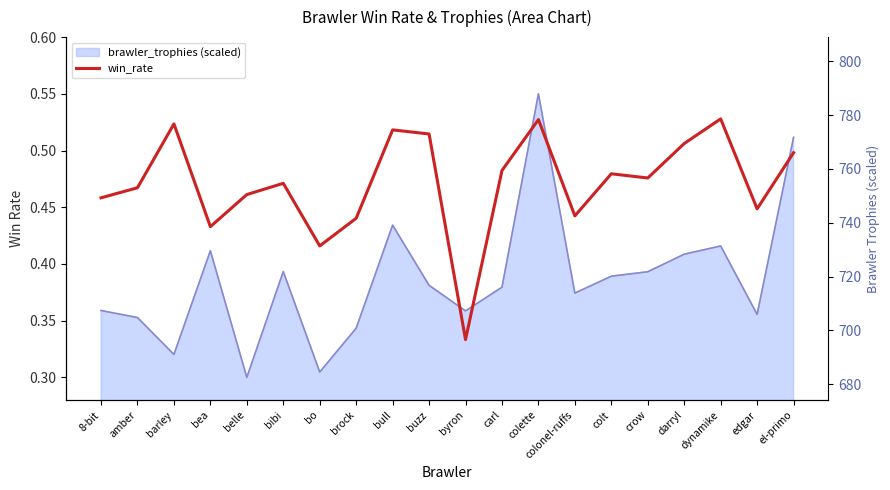

True or false: the data shows 0.5 at 8-bit.

True